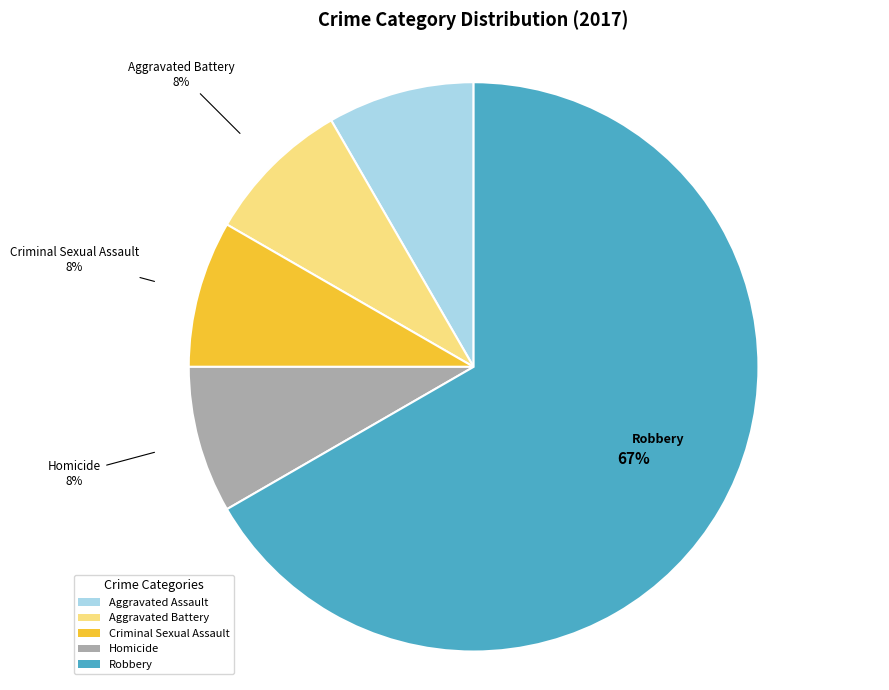

How many segments does this pie chart have?

5